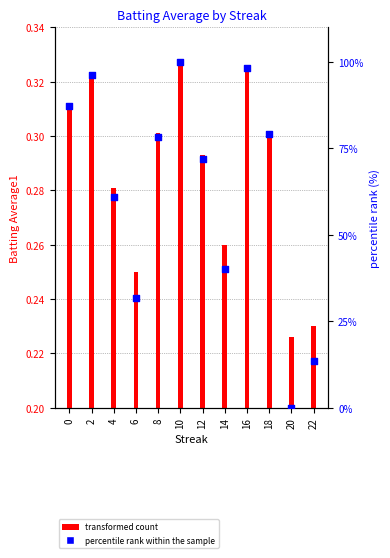

Is the value of percentile rank within the sample at 4 greater than the value of transformed count at 4?

Yes